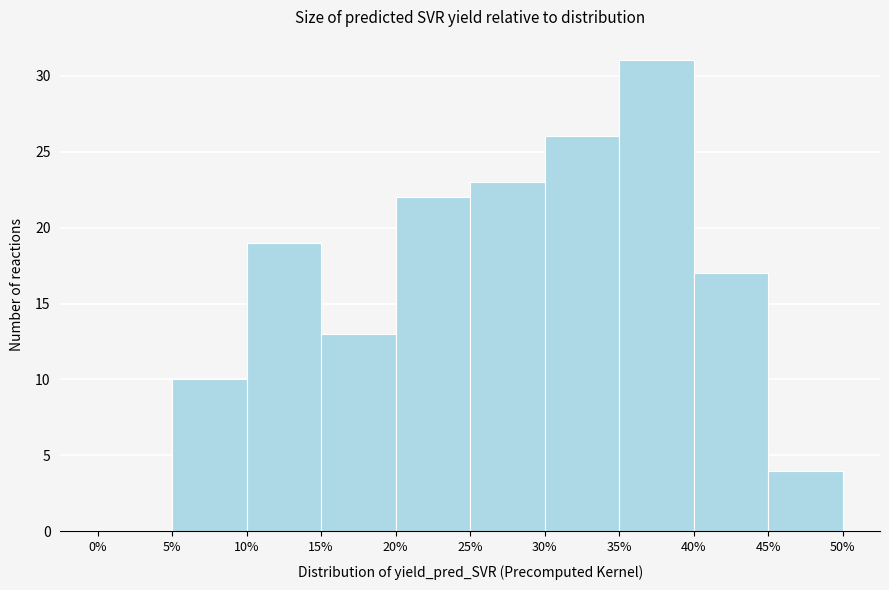

How tall is the bar that spans 10% to 15% on the x-axis? The values are not printed on the chart, so give them approximately, as read against the axis.

19